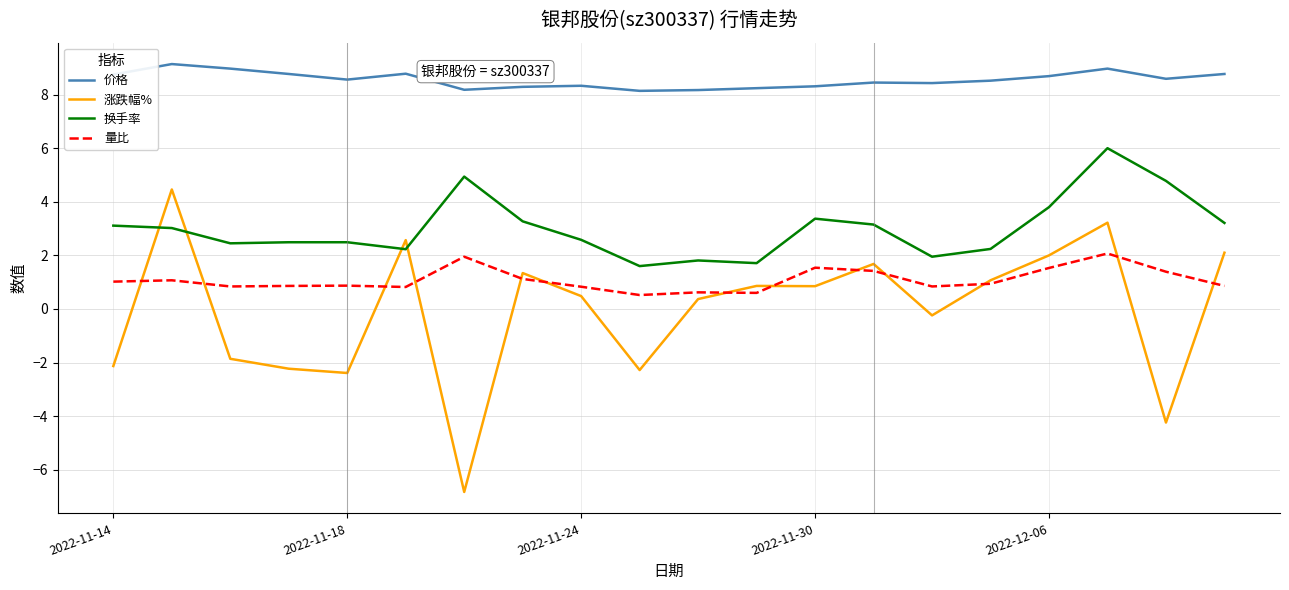

What is the lowest value of the 量比 series?

0.5